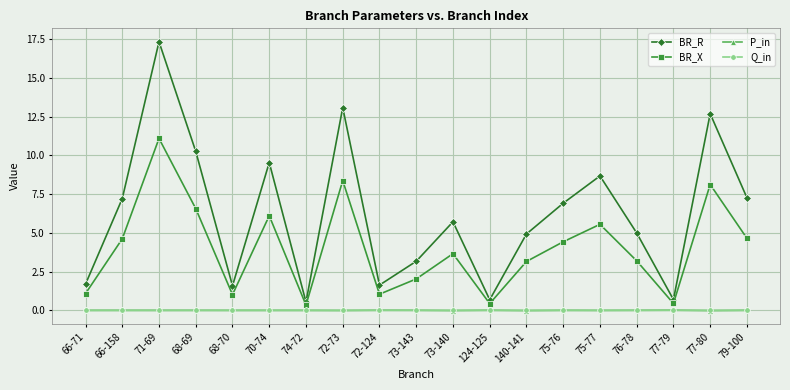

Is it true that BR_X equals 8.4 at 72-73?

True